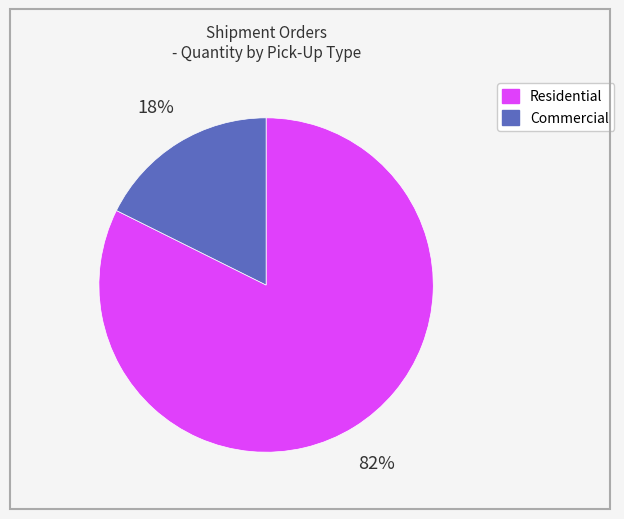

Does any single category account for the majority?

Yes